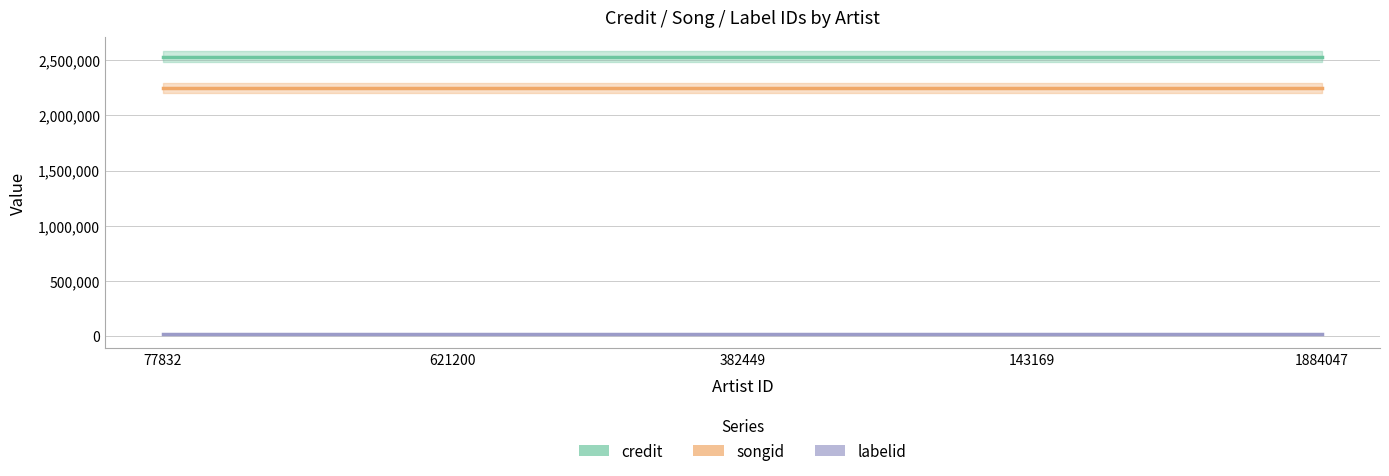

What is the label of the 3rd point from the left?

382449